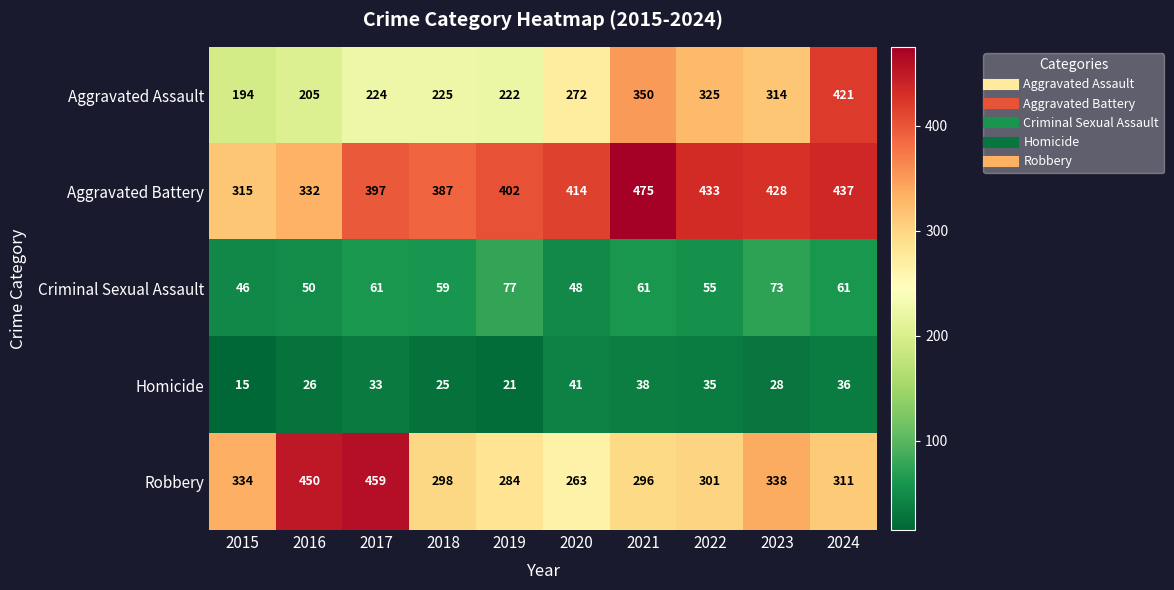

Rank the categories by Aggravated Assault value from highest to lowest.

2024, 2021, 2022, 2023, 2020, 2018, 2017, 2019, 2016, 2015